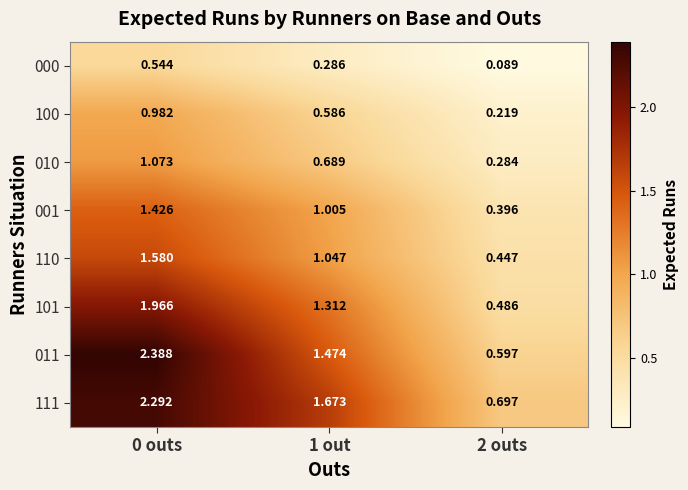

How many series are shown in this chart?

8